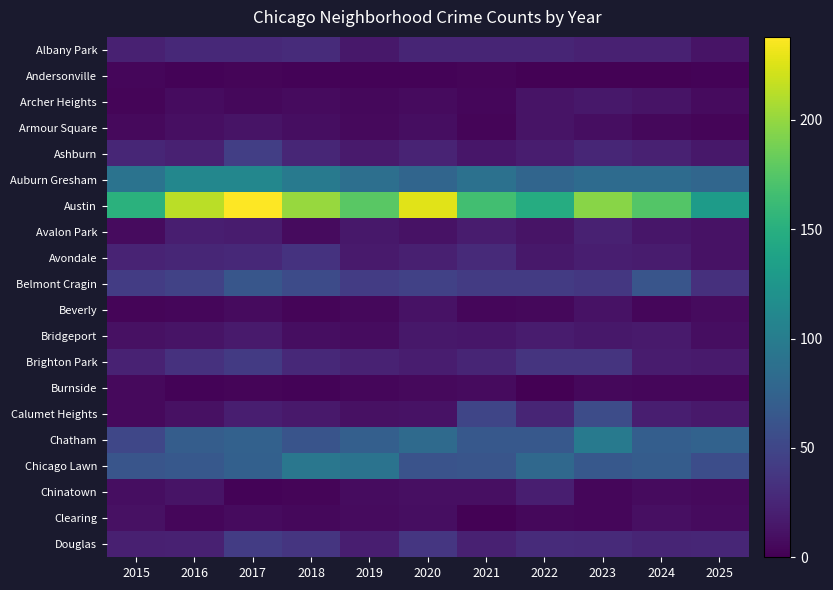

What is the greatest value displayed?

238